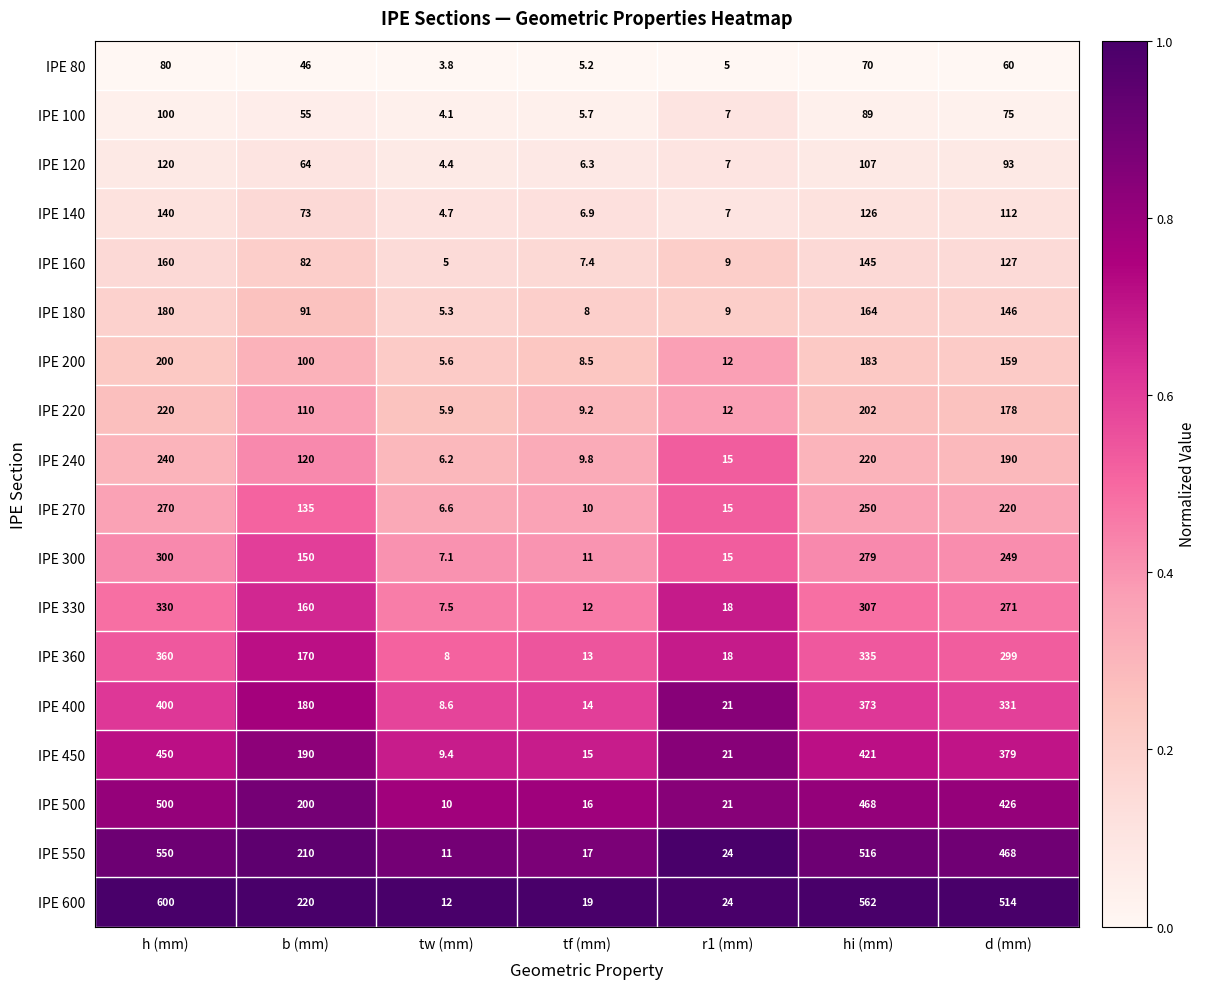

What is the maximum value shown in the chart?

600.0